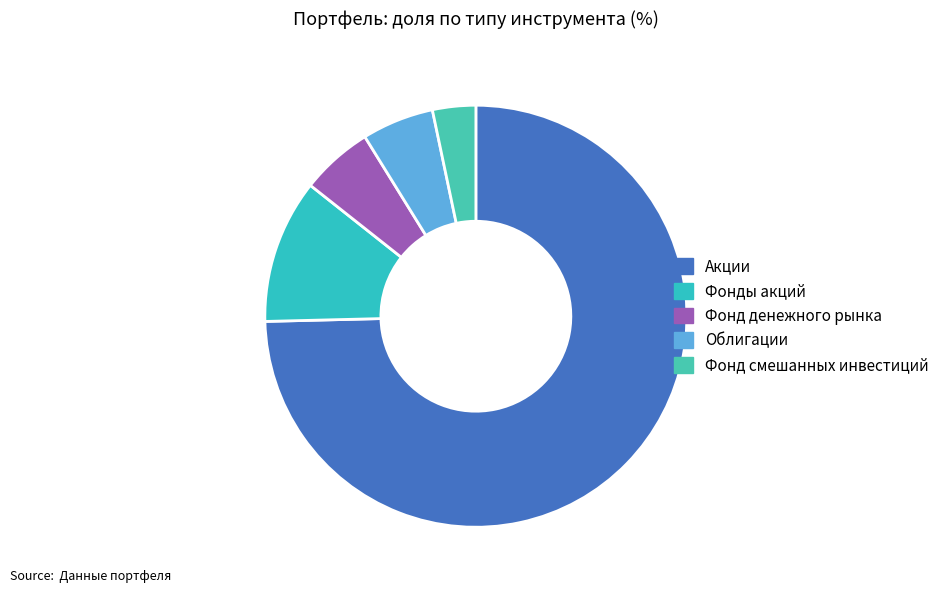

How much of the chart is everything except Фонды акций?

89.0%